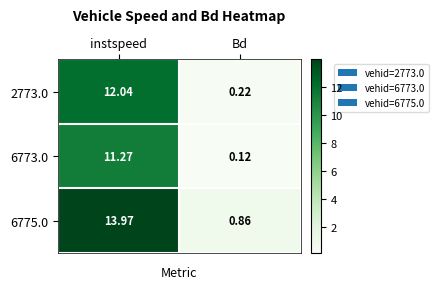

What is the greatest value displayed?

14.0